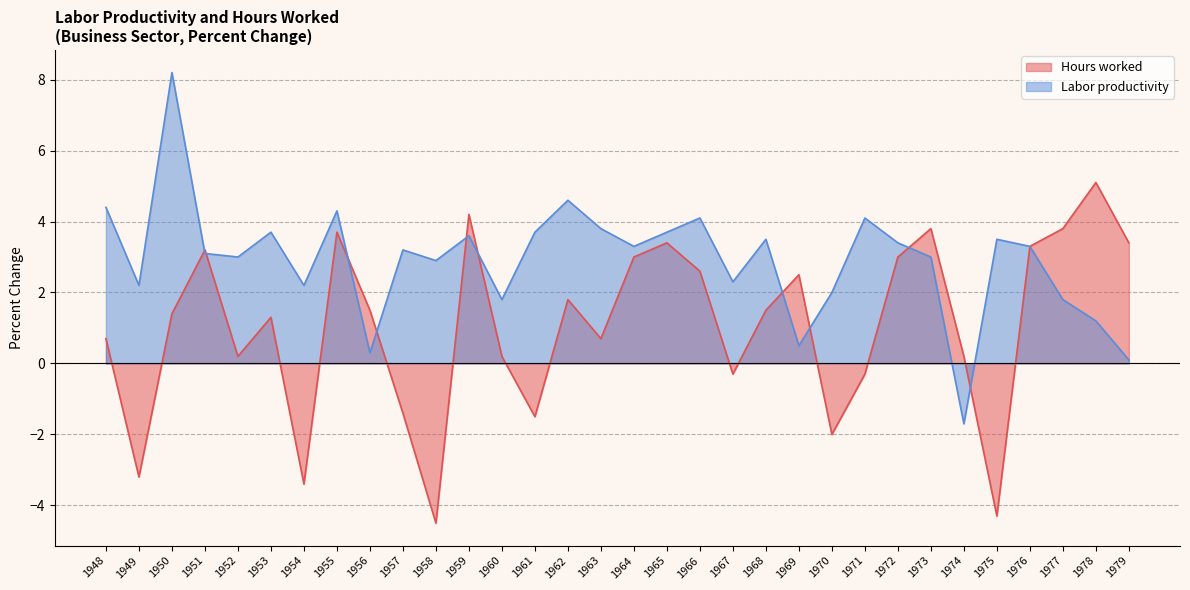

At which category is the sum across all series the highest?

1950